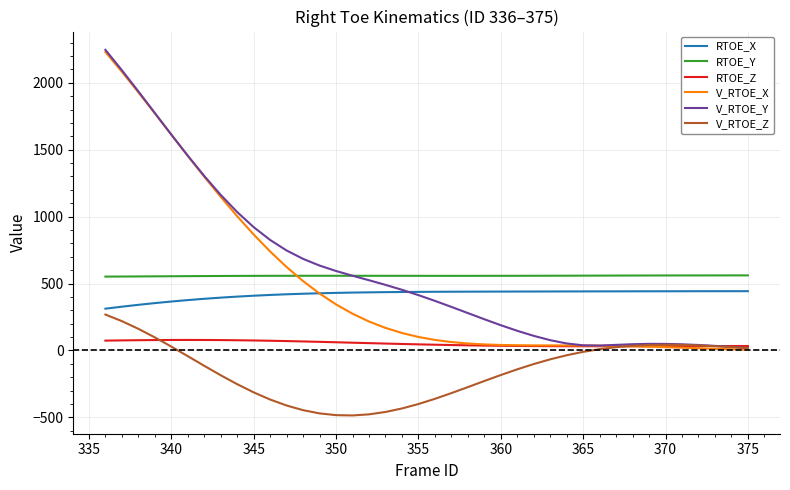

What is the lowest value of the RTOE_X series?

311.9